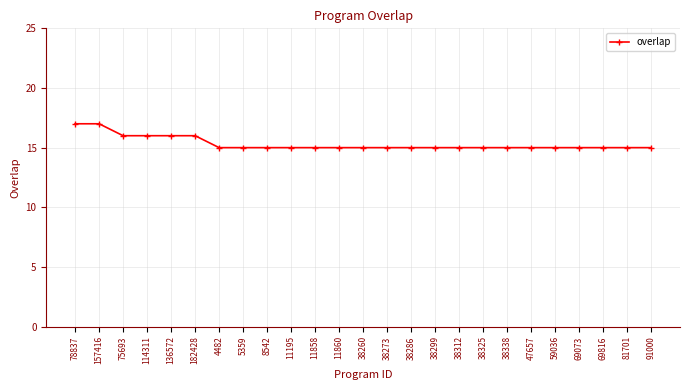

What is the difference between the maximum and minimum values?

2